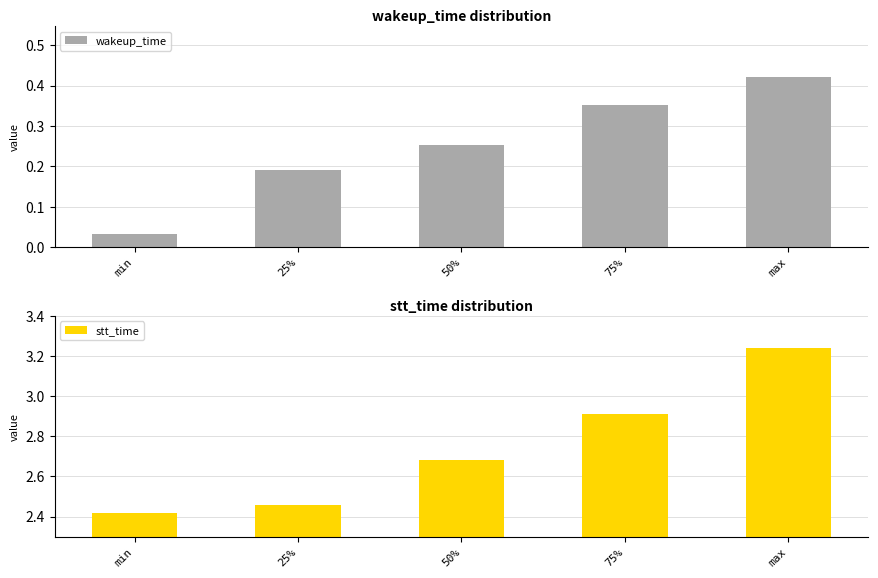

What is the difference between the highest and lowest values at min?

2.4